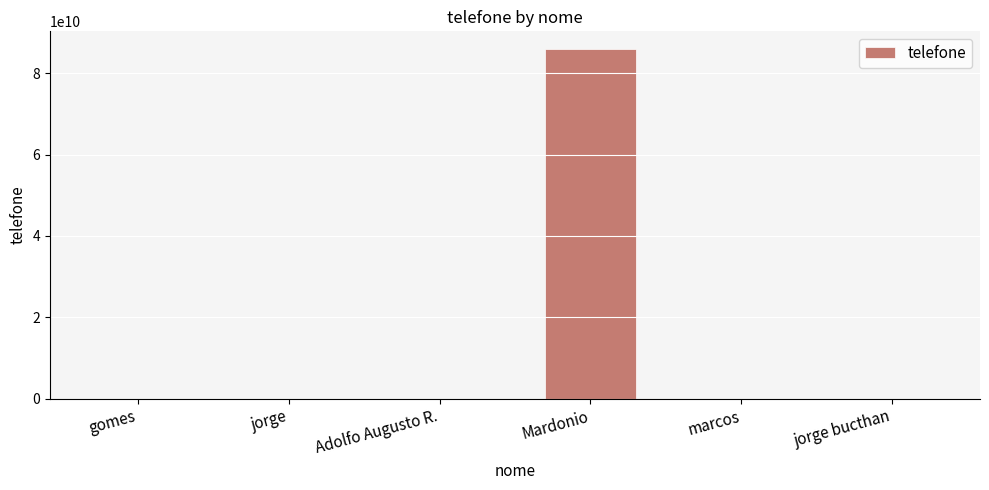

What is the average value?

14343124408